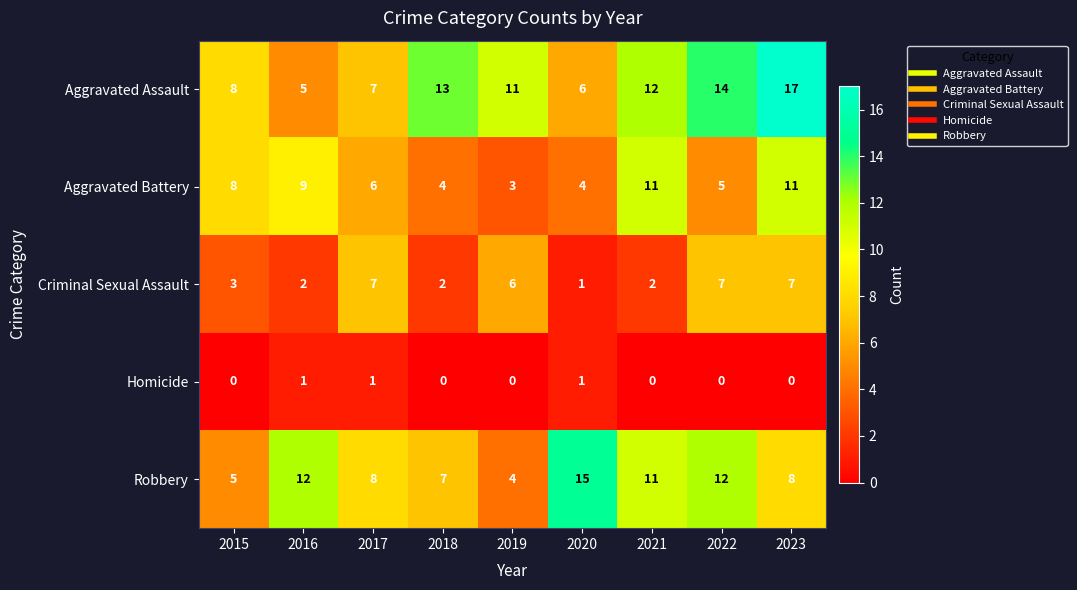

What is the average value of the Aggravated Battery series?

7